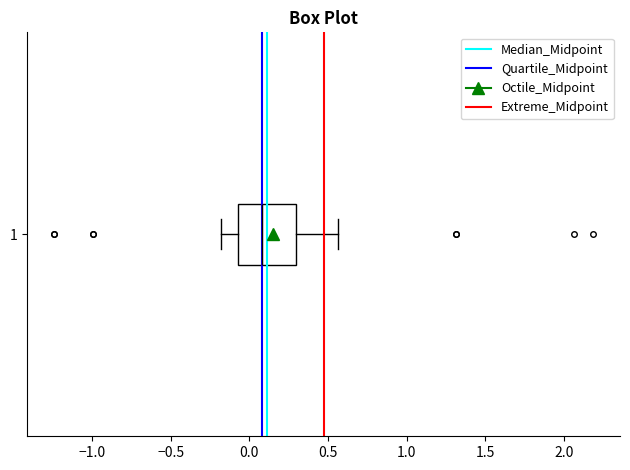

Read this box plot against the x-axis: the position of the median line, the range covered by the box, and the ends of both whiskers. The values are not printed on the chart, so give them approximately, as read against the axis.

median 0.10, box -0.05 to 0.30, whiskers -0.20 to 0.55